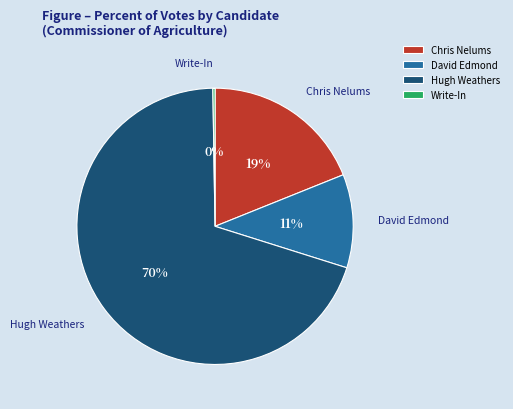

The Chris Nelums slice represents 19% of the pie. True or false?

True